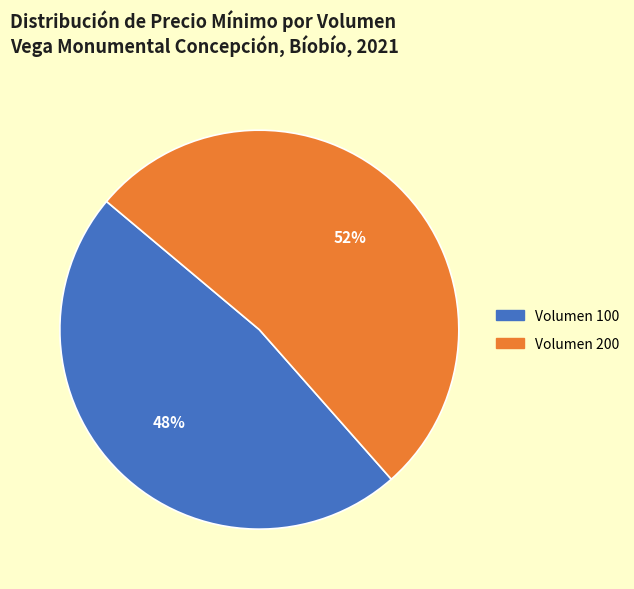

Do Volumen 200 and Volumen 100 together represent more than half of the pie?

Yes